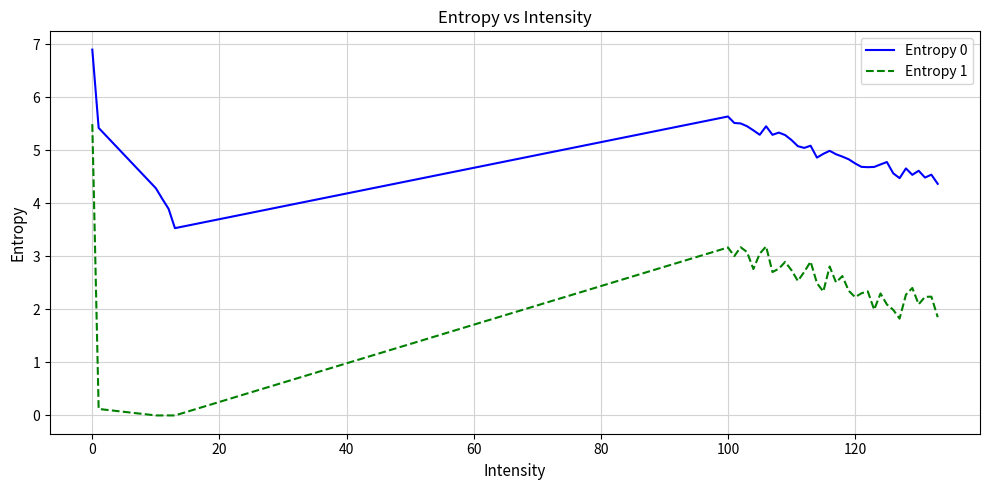

List the series in order of their overall mean, lowest first.

Entropy 1, Entropy 0